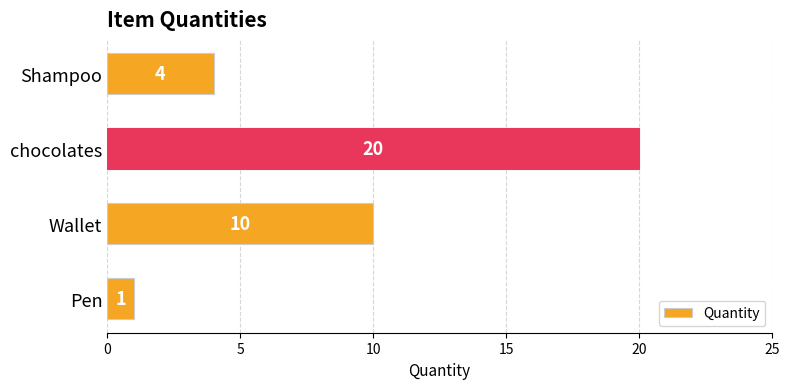

How many values are between 4 and 20?

3